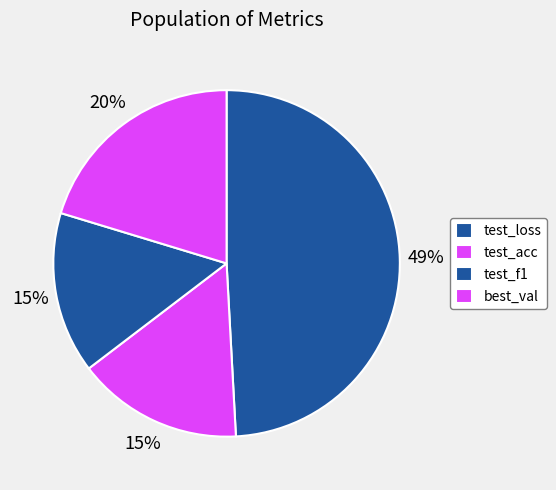

Does test_f1 represent more than half of the total?

No